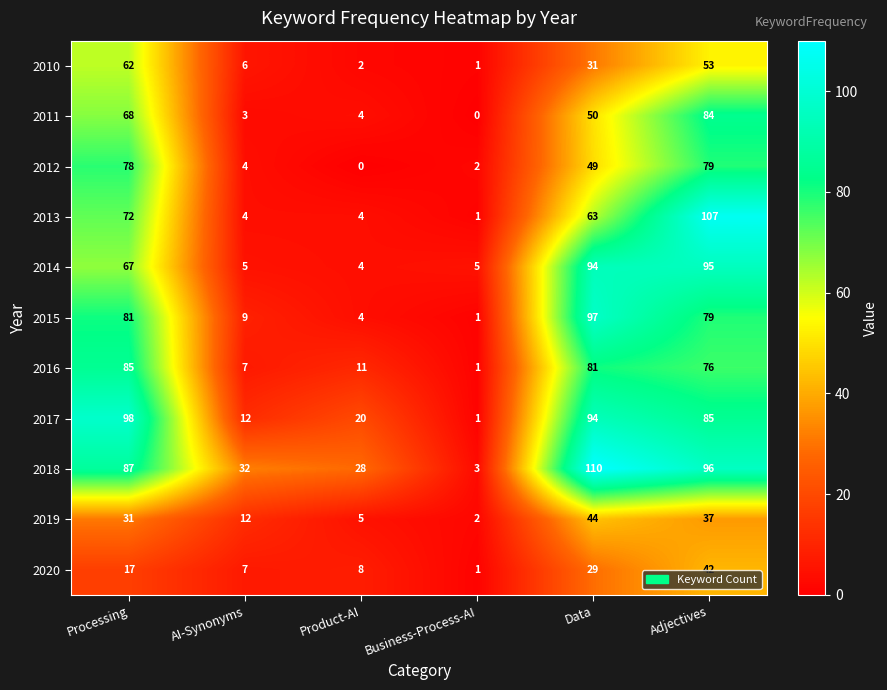

List the labels in order of 2015 value, smallest first.

Business-Process-AI, Product-AI, AI-Synonyms, Adjectives, Processing, Data